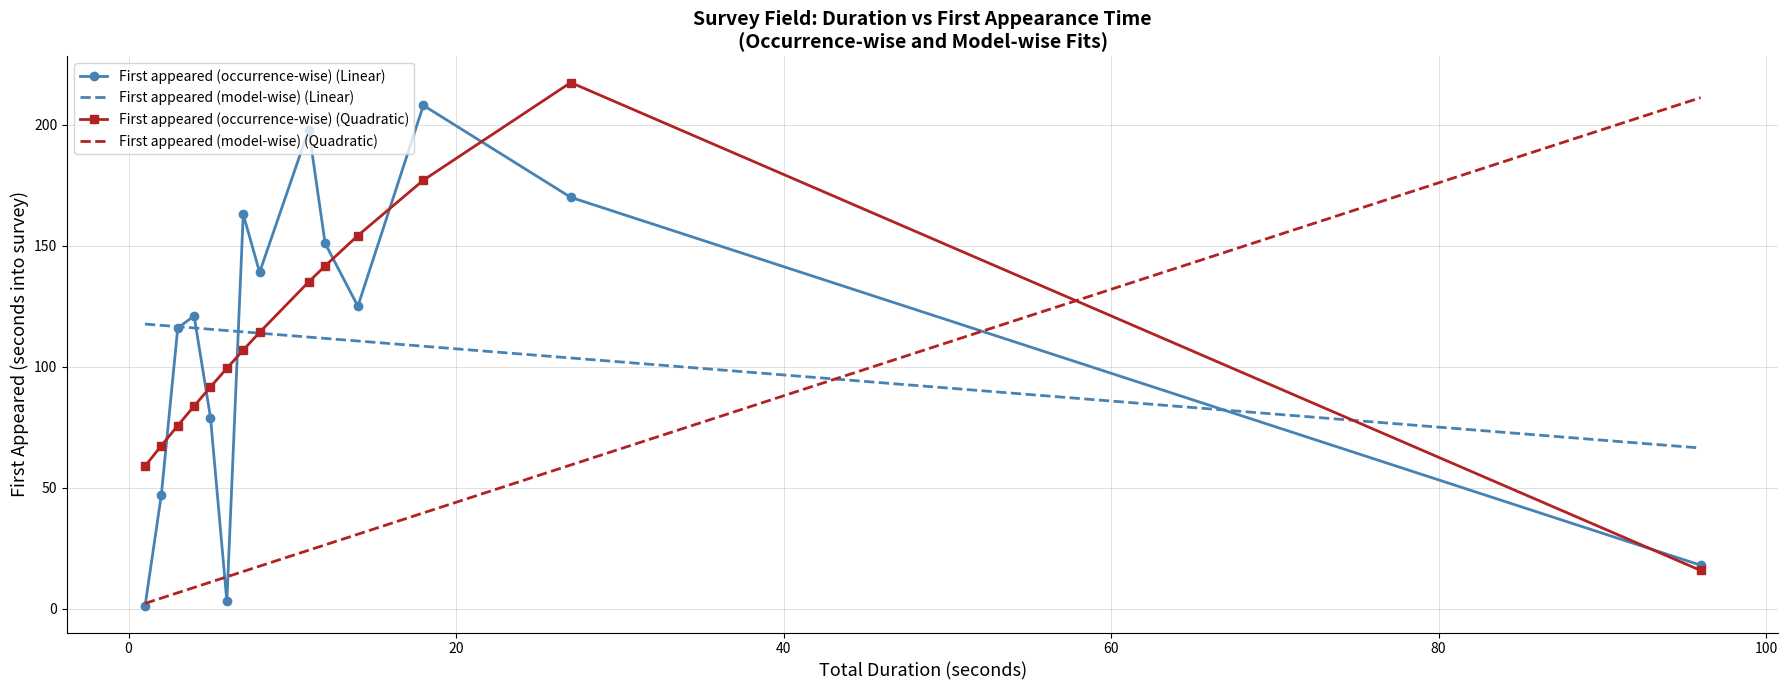

Count the number of data series in this chart.

4